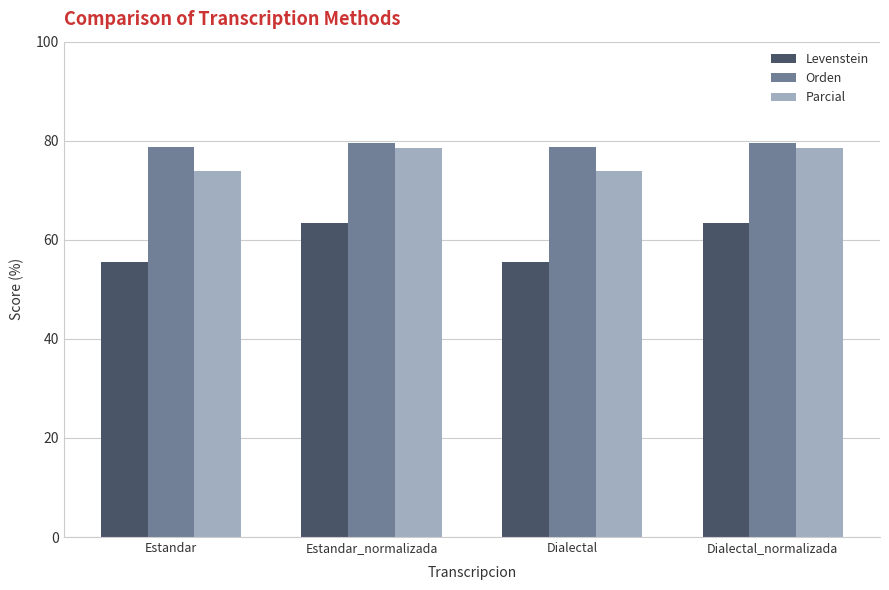

What is the minimum value shown in the chart?

55.6